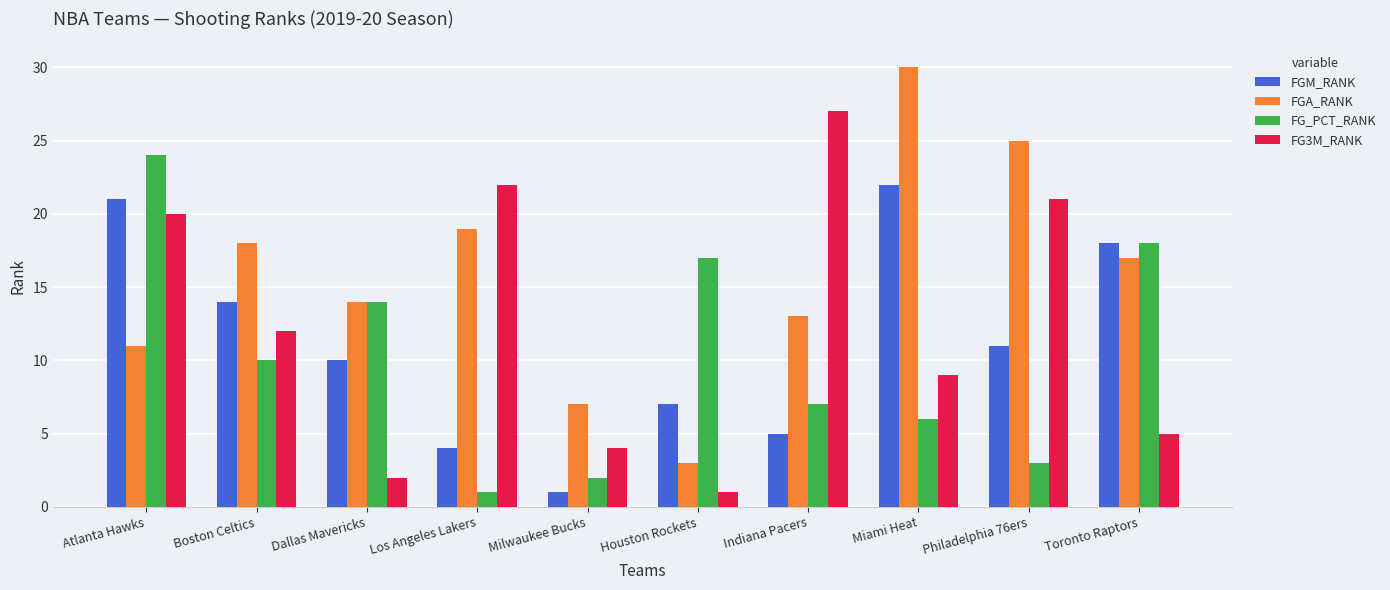

Which series has the largest range (max minus min)?

FGA_RANK